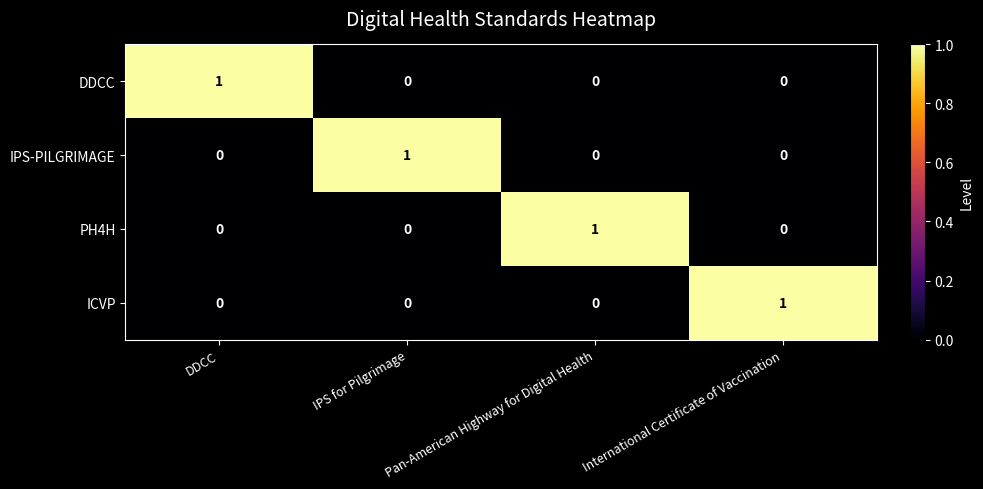

How many values in DDCC are above zero?

1